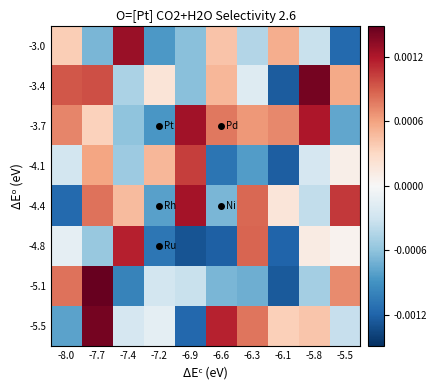

List the series in order of their peak value, lowest first.

-4.1, -4.8, -4.4, -3.7, -3.0, -5.5, -3.4, -5.1